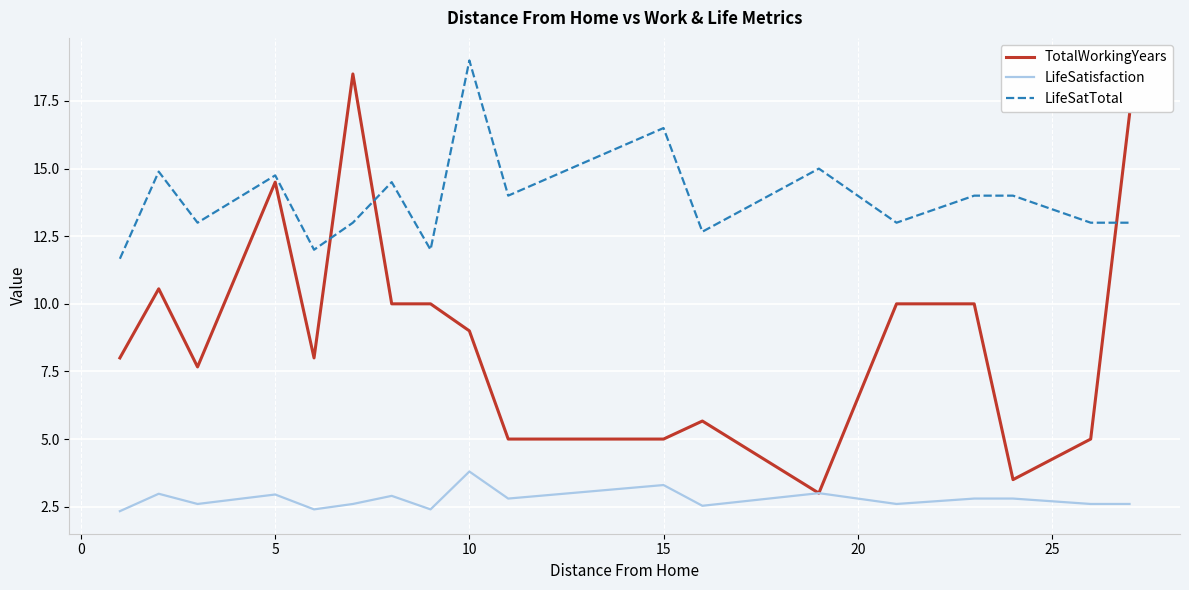

Which series has the largest total across all categories?

LifeSatTotal